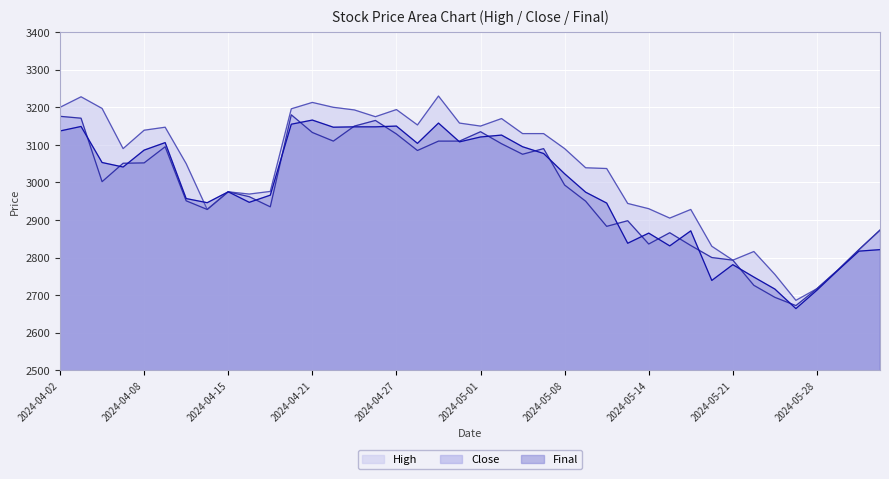

What is the smallest value displayed?

2664